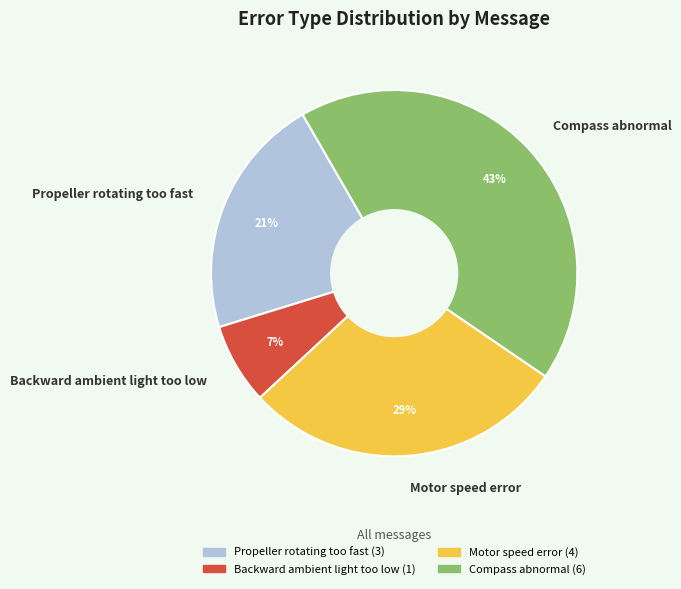

Do Compass abnormal and Propeller rotating too fast together represent more than half of the pie?

Yes